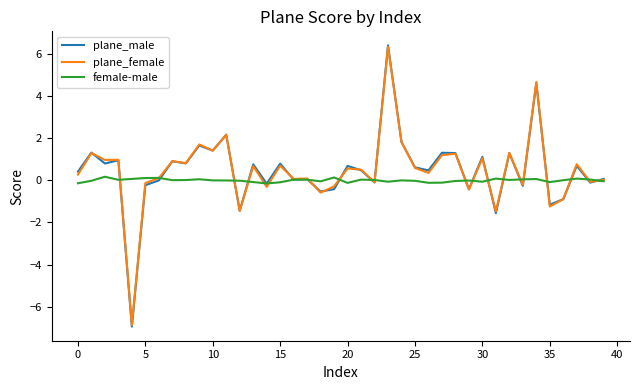

Which series has the widest spread of values?

plane_male